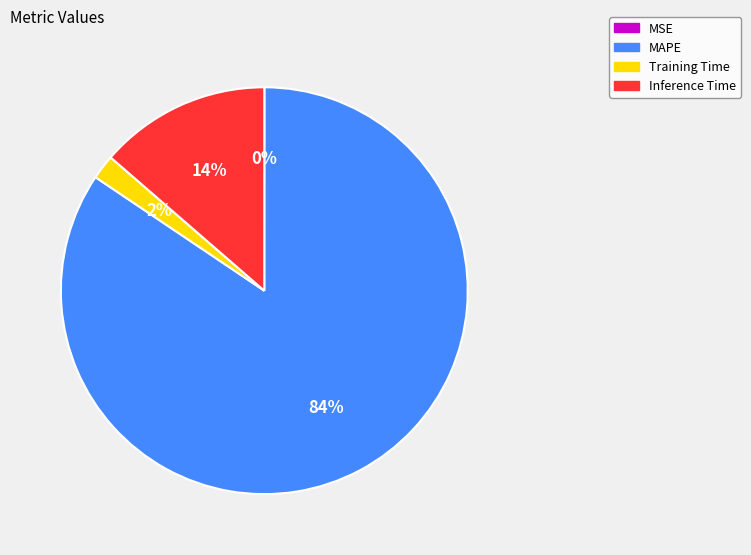

What is the largest slice in the pie chart?

MAPE